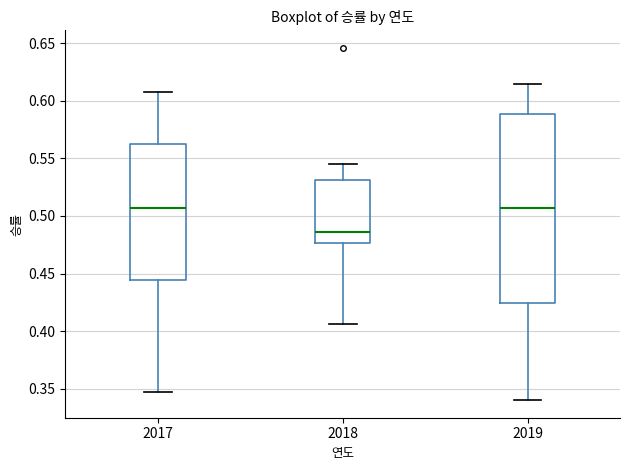

Where does the median line of the box at x = 2017 sit on the y-axis? The values are not printed on the chart, so give them approximately, as read against the axis.

0.505